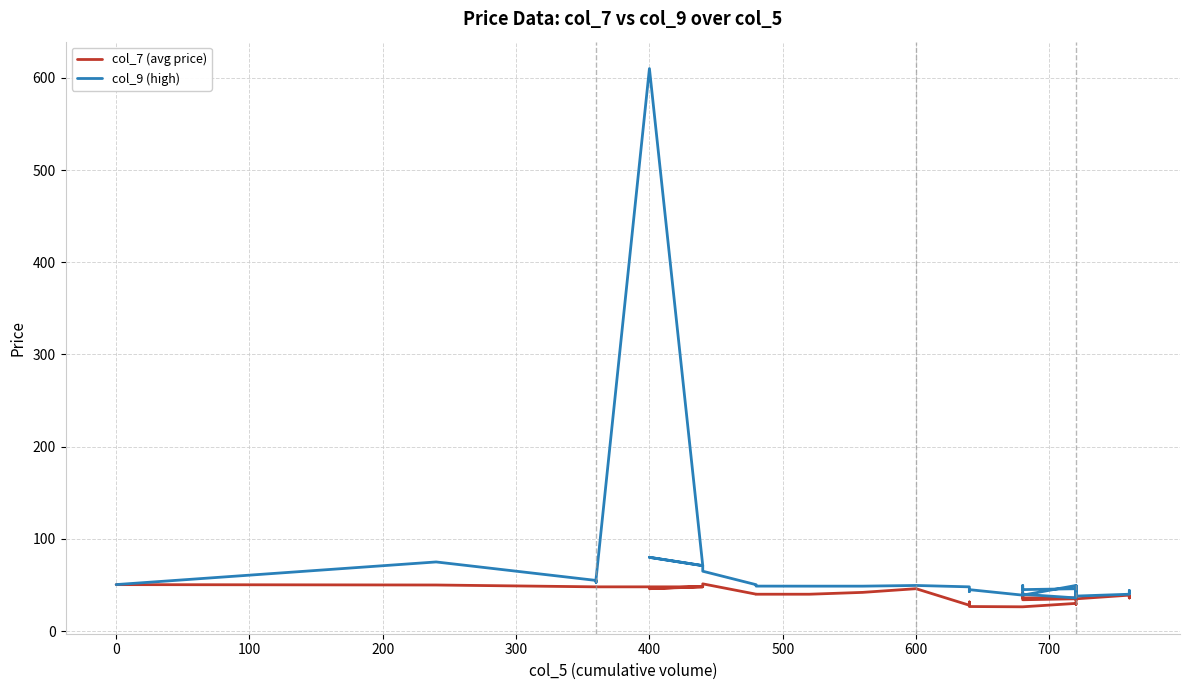

List the series in order of their overall mean, highest first.

col_9 (high), col_7 (avg price)